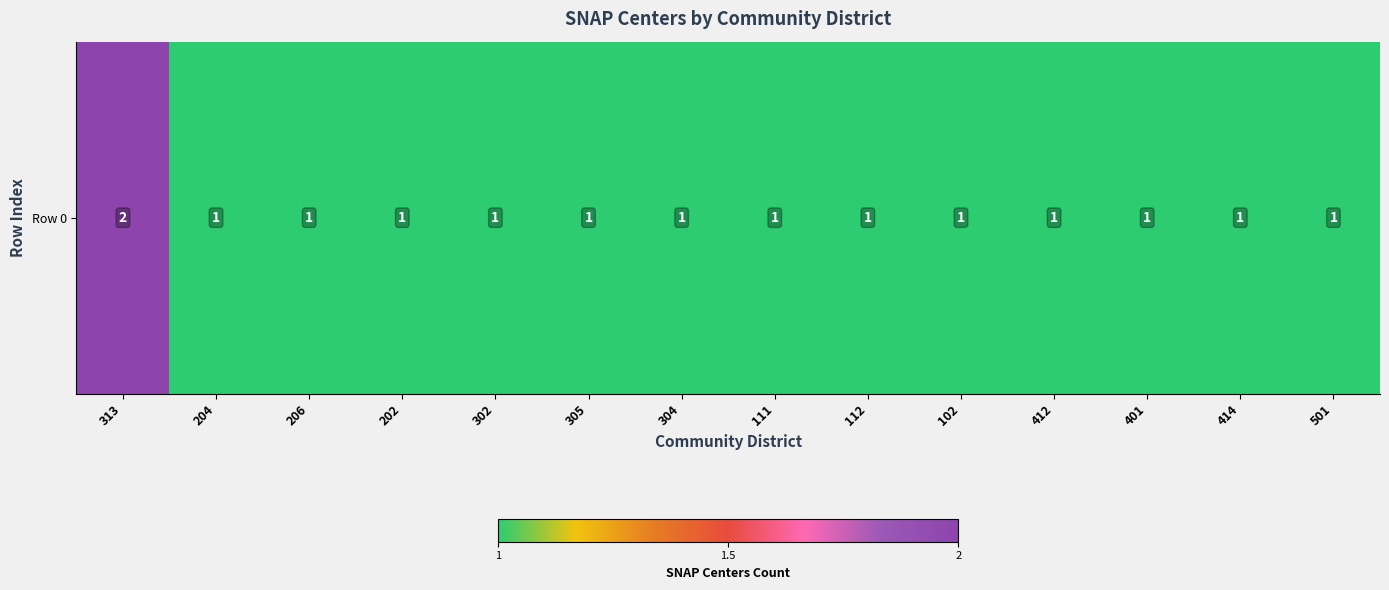

What is the sum of all values?

15